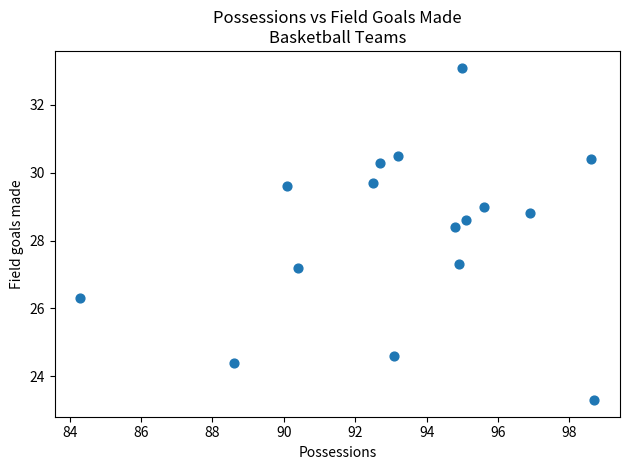

What is the range of Y values (max minus min)?

9.8